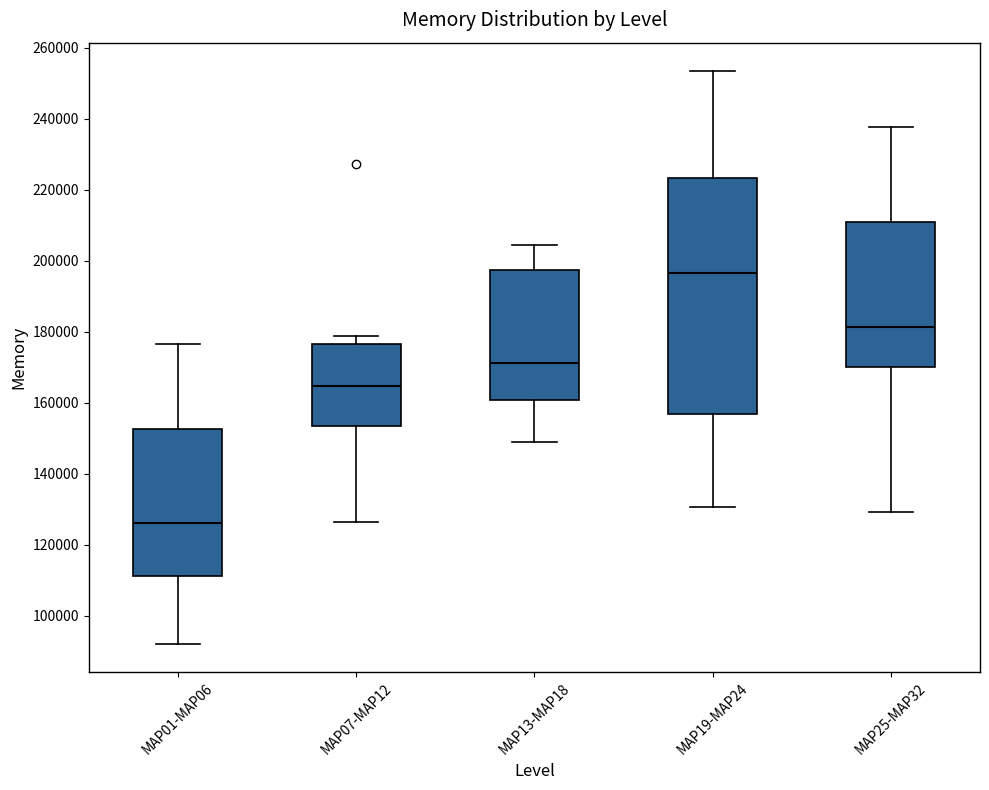

Reading left to right, read every box against the y-axis: the position of its median line, the range the box covers, and the ends of its whiskers. The values are not printed on the chart, so give them approximately, as read against the axis.

MAP01-MAP06: median 126000, box 112000 to 152000, whiskers 92000 to 176000
MAP07-MAP12: median 164000, box 154000 to 176000, whiskers 126000 to 178000
MAP13-MAP18: median 172000, box 160000 to 198000, whiskers 148000 to 204000
MAP19-MAP24: median 196000, box 156000 to 224000, whiskers 130000 to 254000
MAP25-MAP32: median 182000, box 170000 to 210000, whiskers 130000 to 238000